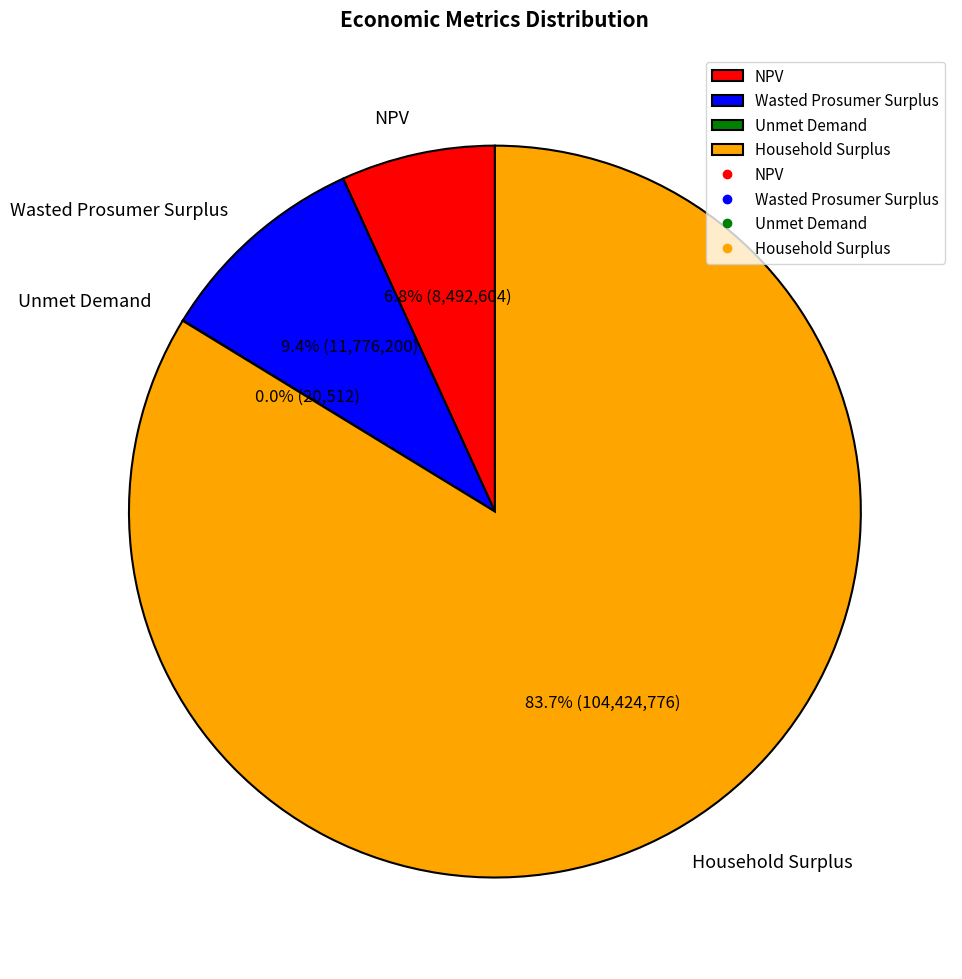

Which slice is the largest?

Household Surplus